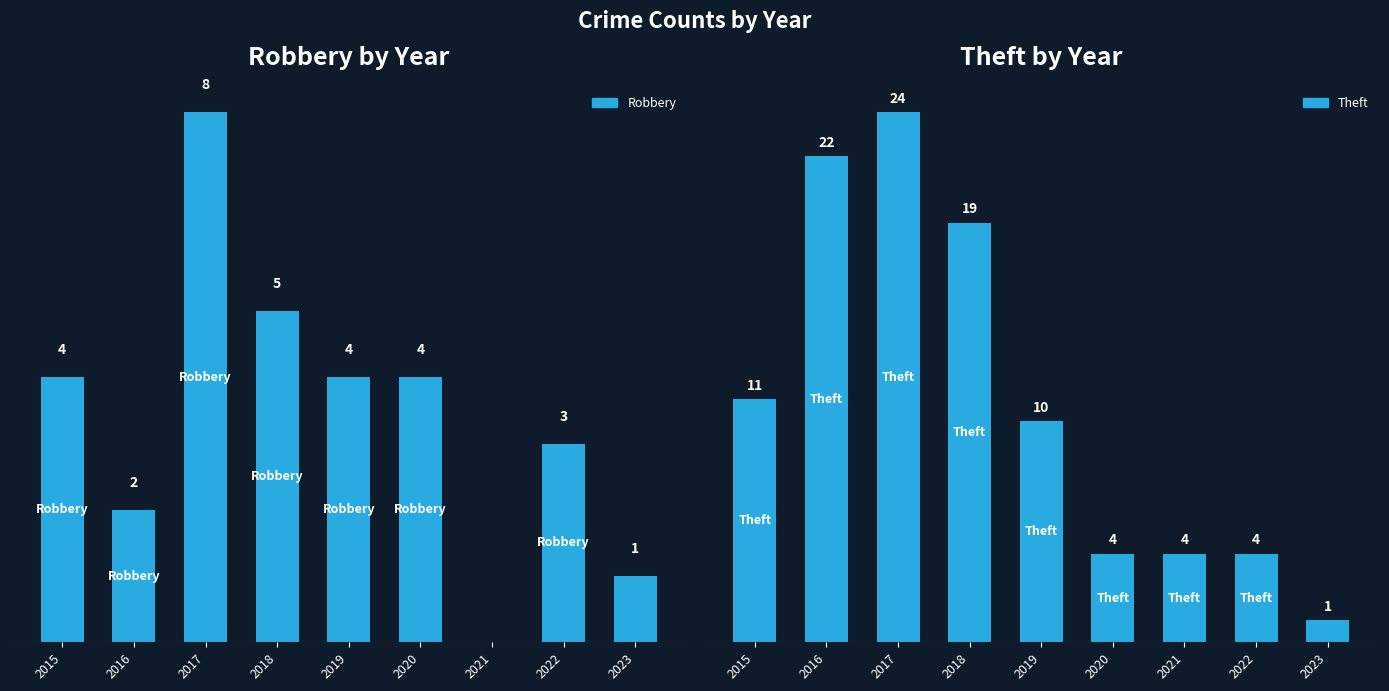

What is the difference between the Robbery by Year values at 2022 and 2017?

5